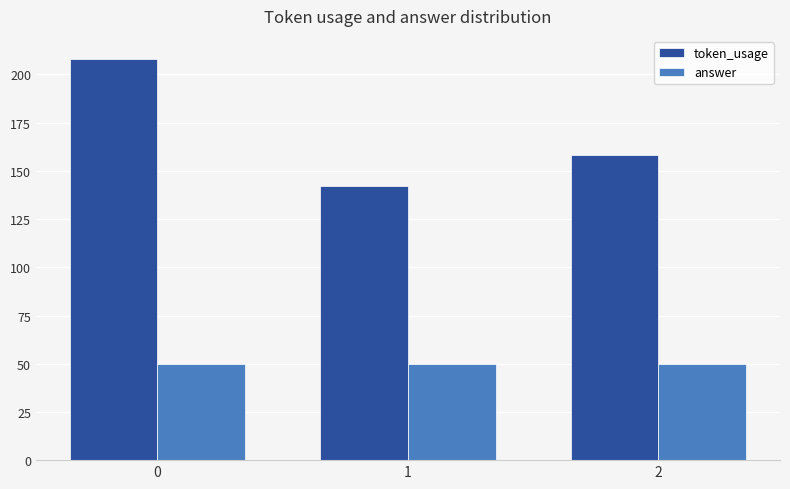

Reading left to right, transcribe all the data shown in this chart.

token_usage: 0=208	1=142	2=158
answer: 0=50	1=50	2=50